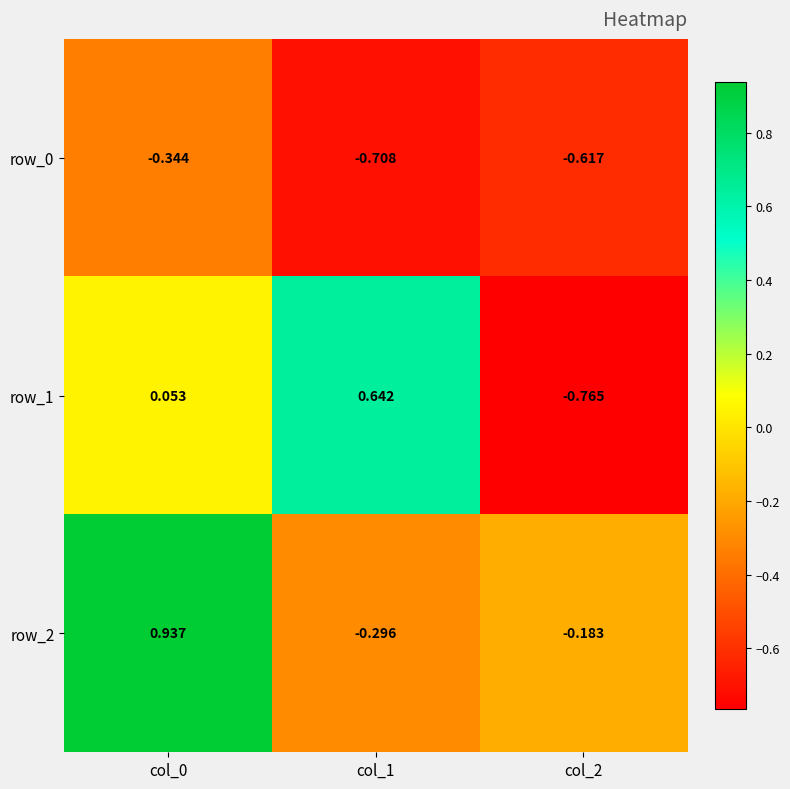

Which series has the largest range (max minus min)?

row_1